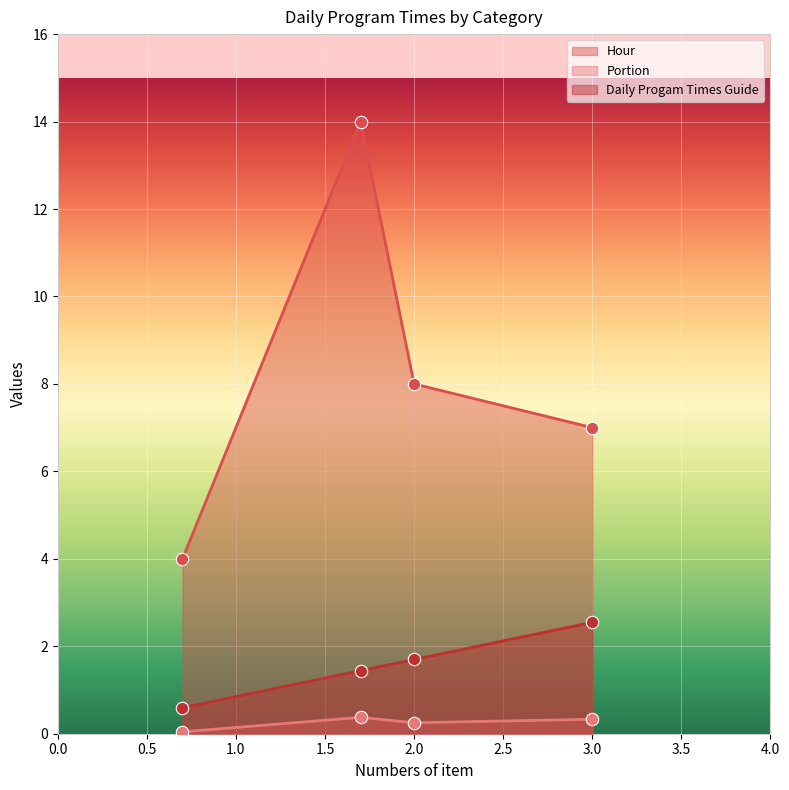

Which series has the largest total across all categories?

Hour